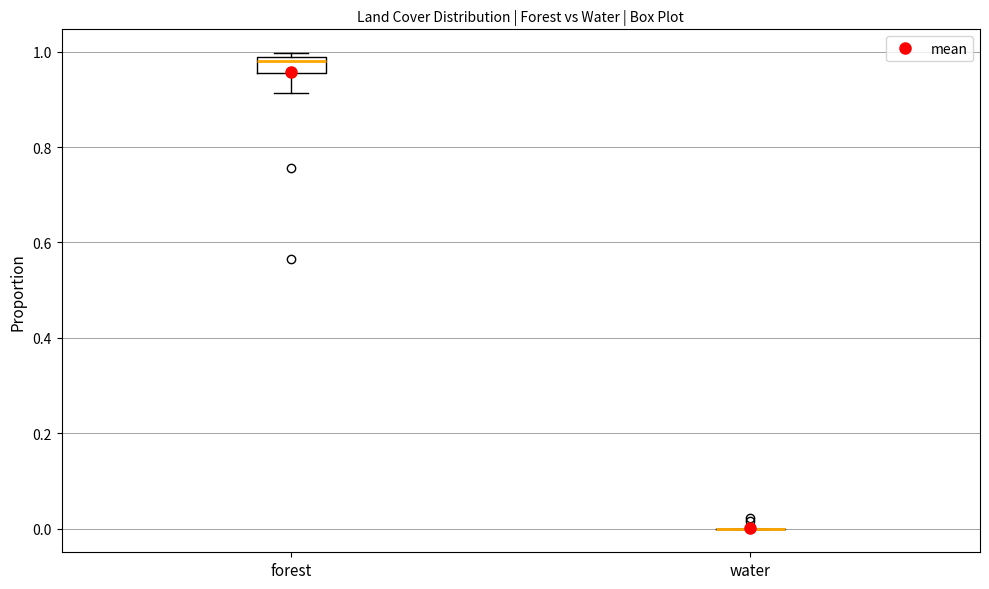

Reading left to right, read every box against the y-axis: the position of its median line, the range the box covers, and the ends of its whiskers. The values are not printed on the chart, so give them approximately, as read against the axis.

forest: median 0.98 (just below the box's upper edge), box 0.96 to 0.98, whiskers 0.92 to 1.00
water: box collapsed to a line at 0.00, whiskers 0.00 to 0.00